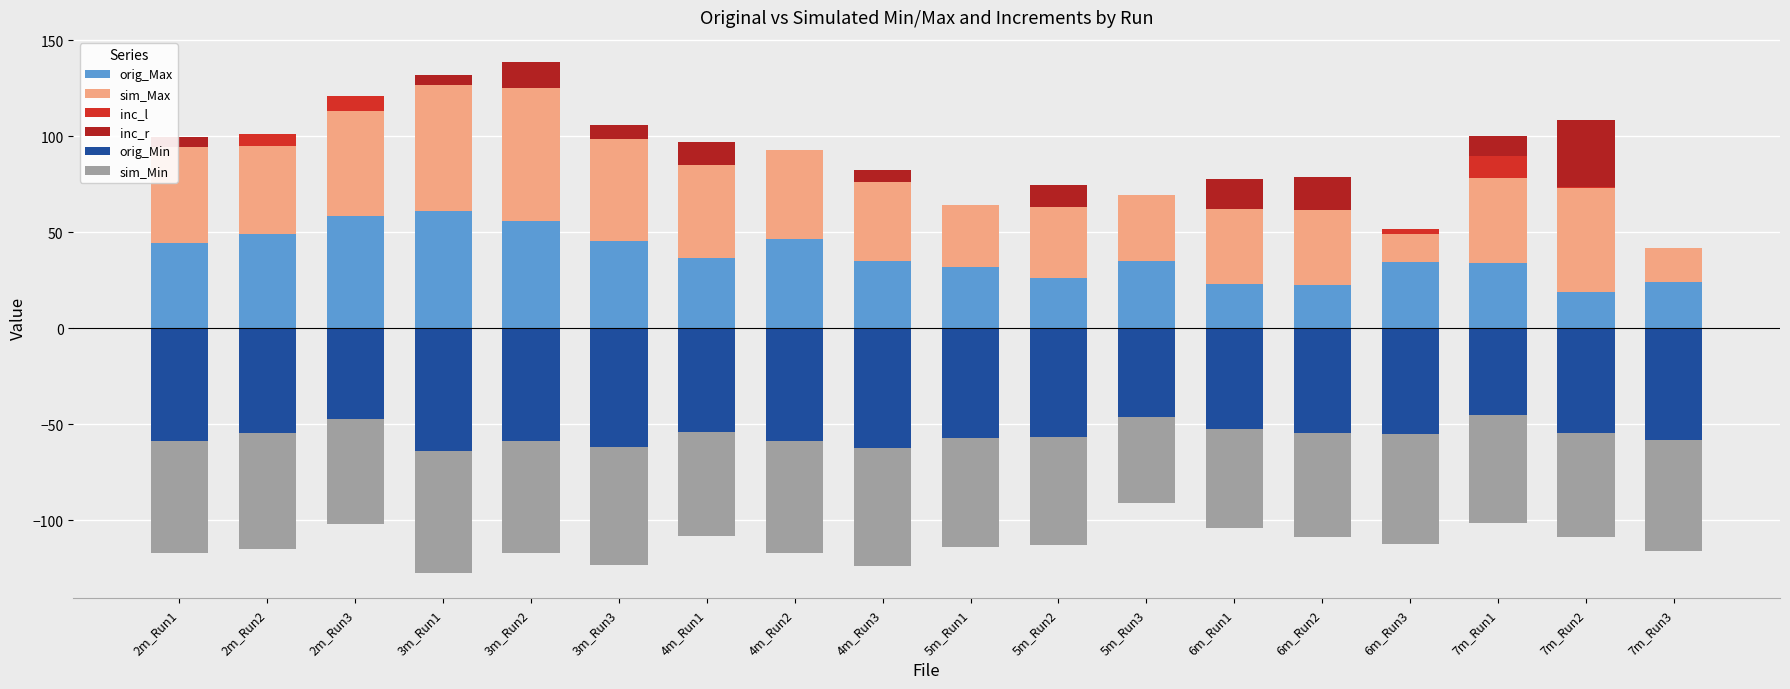

Which series has the largest total across all categories?

sim_Max